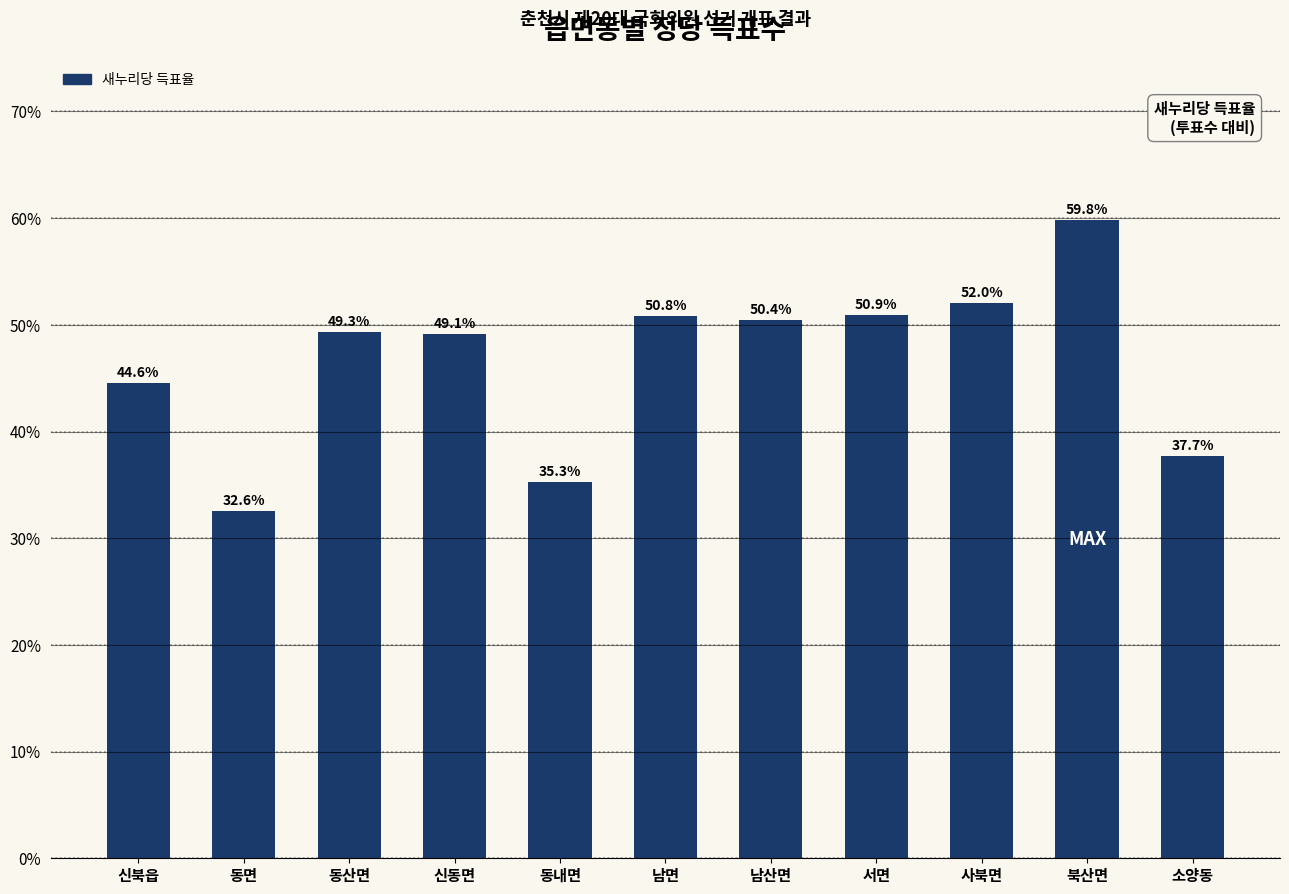

What is the difference between the maximum and minimum values?

27.2